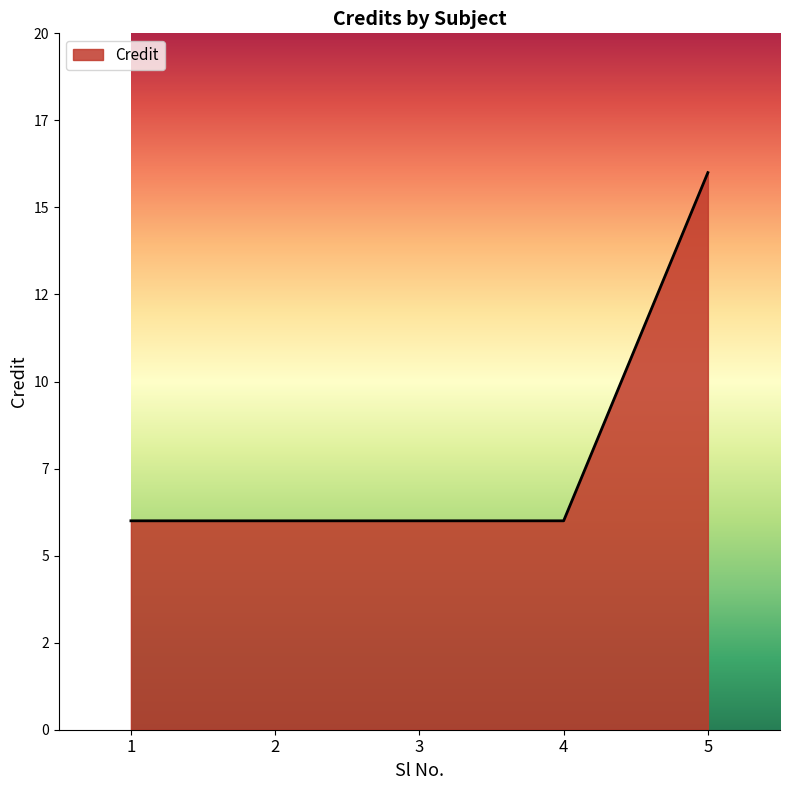

At which category does the chart reach its peak across all series?

5